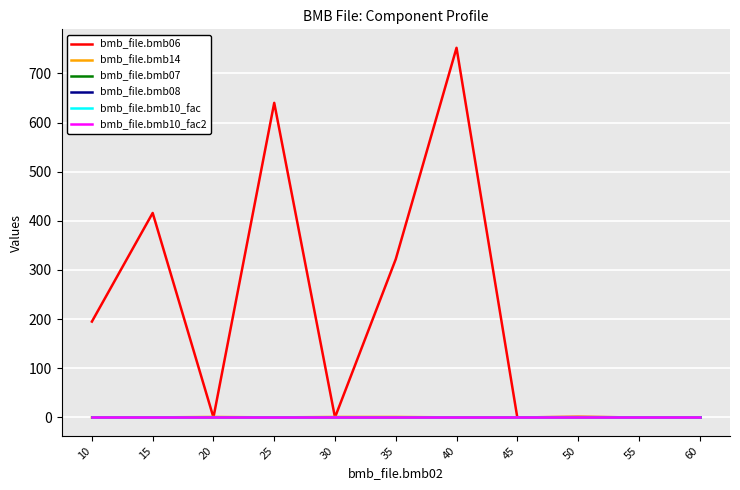

Is this an area chart (filled region under the line)?

No